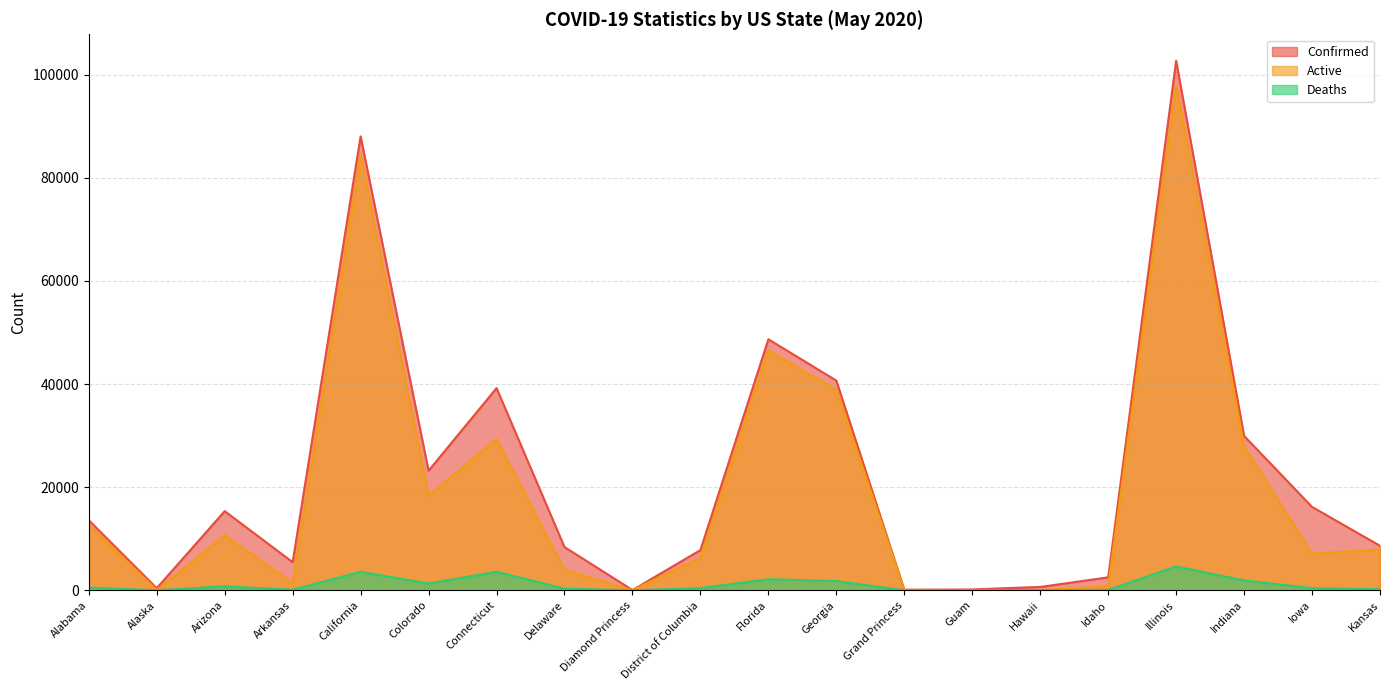

Rank the series by their maximum value, from lowest to highest.

Deaths, Active, Confirmed